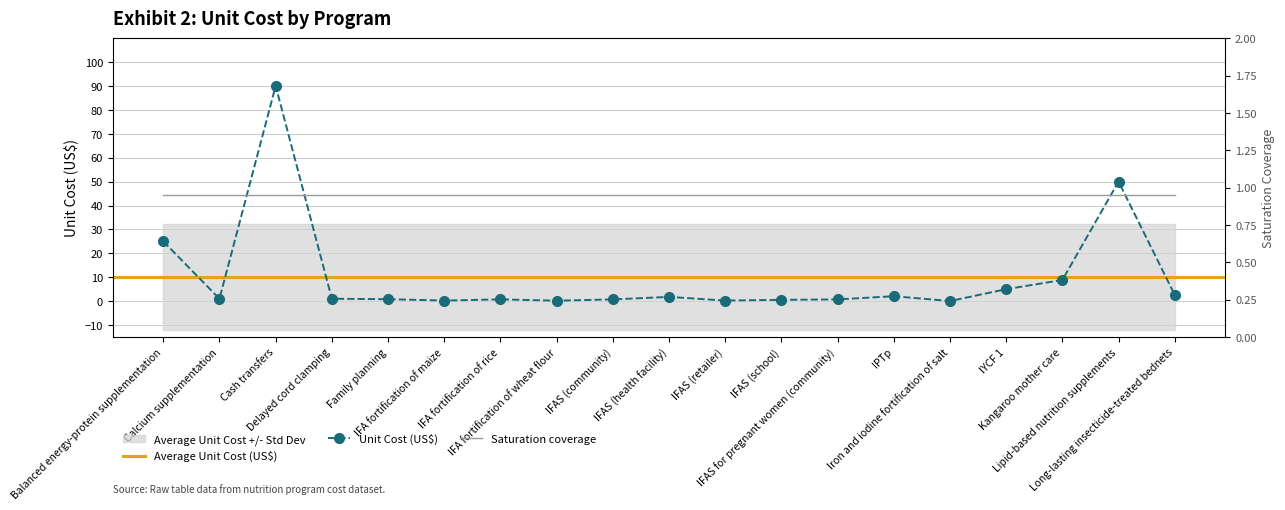

Reading left to right, extract all data points from this chart.

25.0	1.0	90.0	1.0	0.8	0.2	0.8	0.2	0.7	1.8	0.2	0.6	0.7	2.1	0.1	5.0	8.8	50.0	2.6